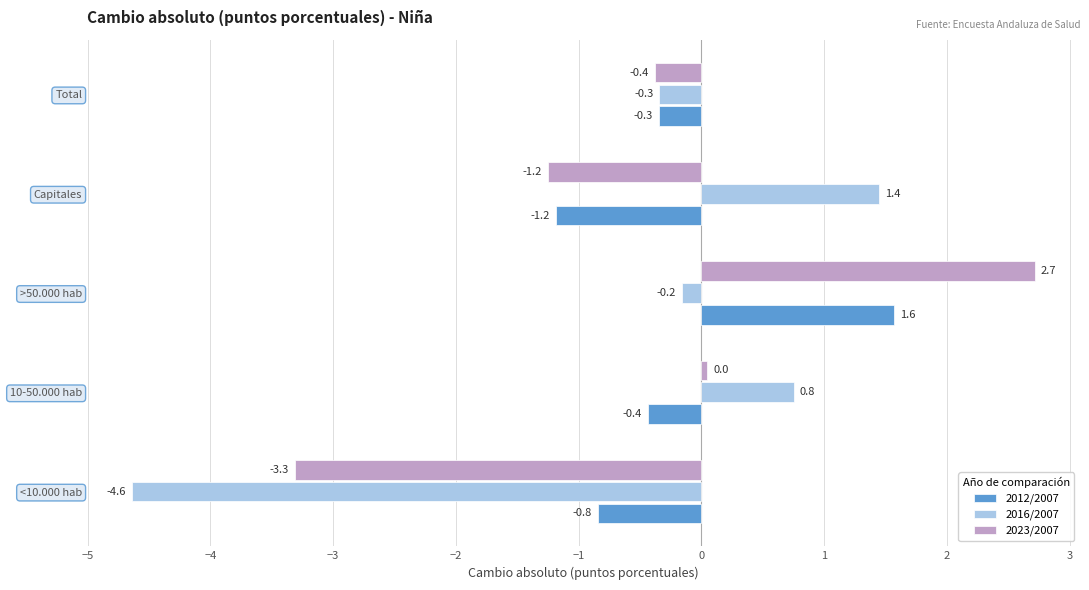

What value does the 2016/2007 series have at Total?

-0.3